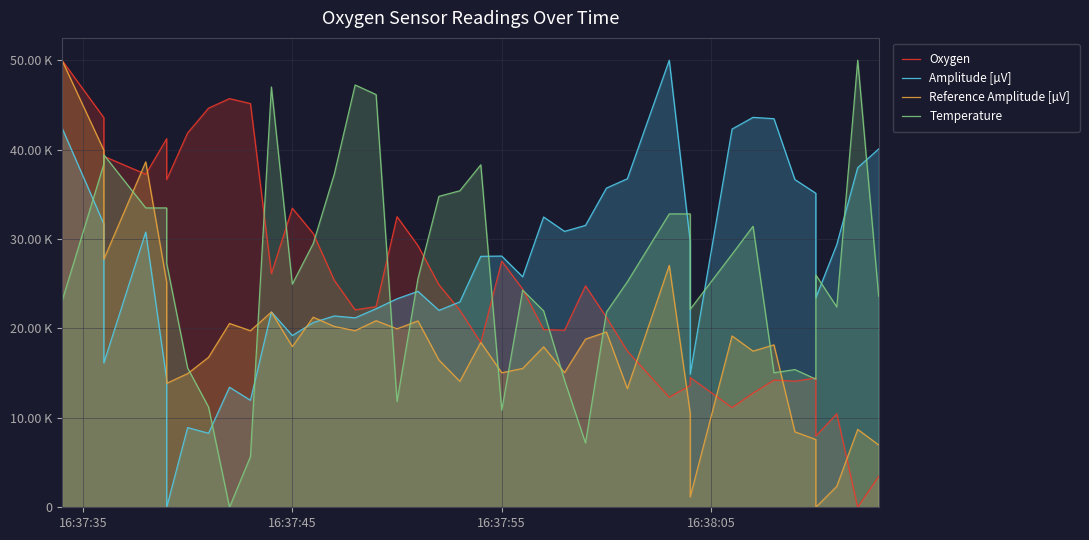

How many interior local peaks does the Oxygen series have?

10